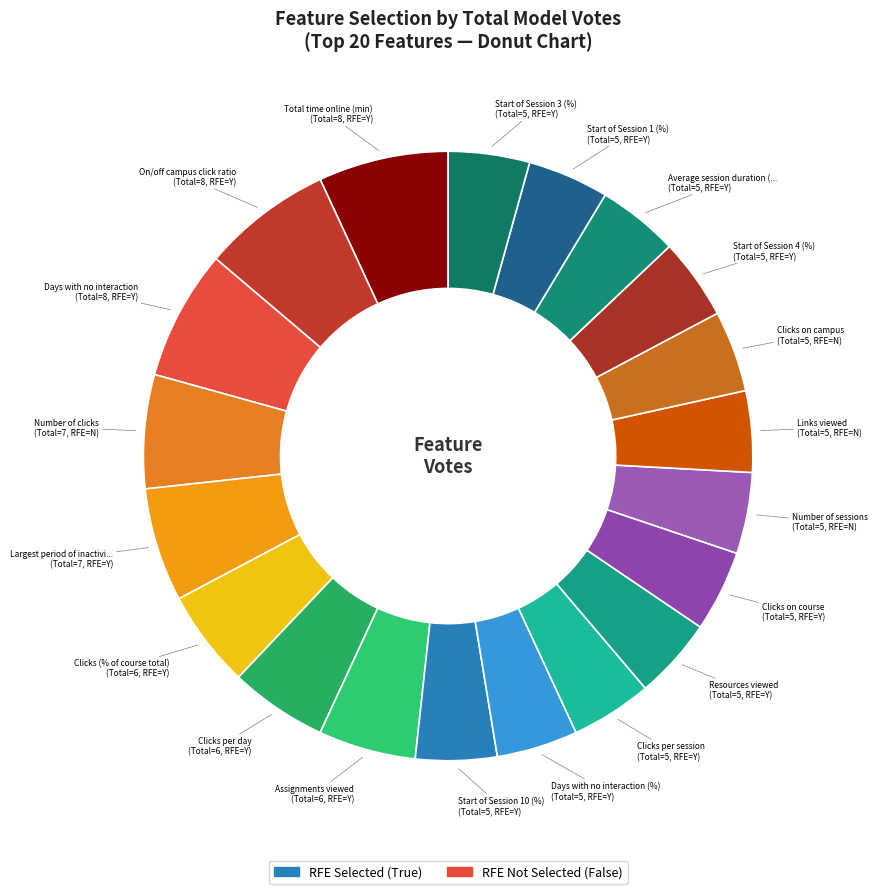

Count the number of slices in the pie.

20